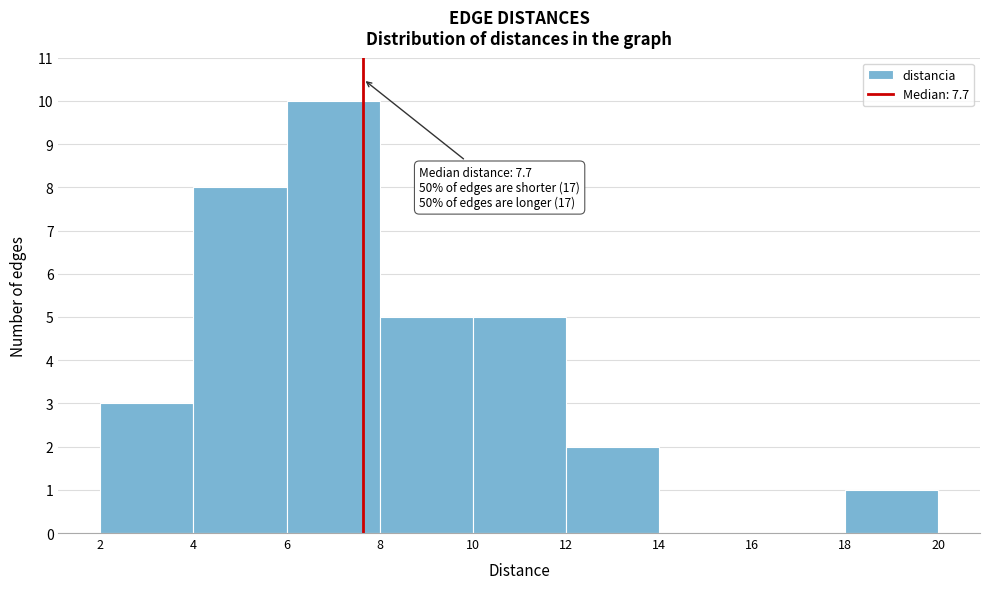

Over which range of the x-axis is the bar tallest?

6 to 8